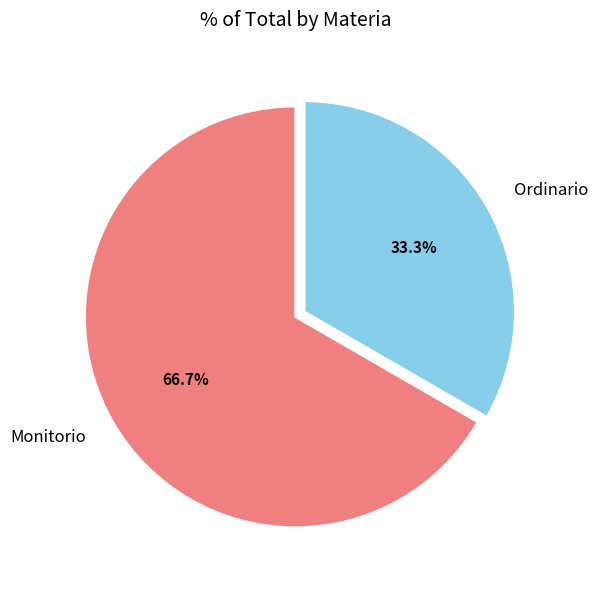

To the nearest percent, what portion does Monitorio represent?

67%